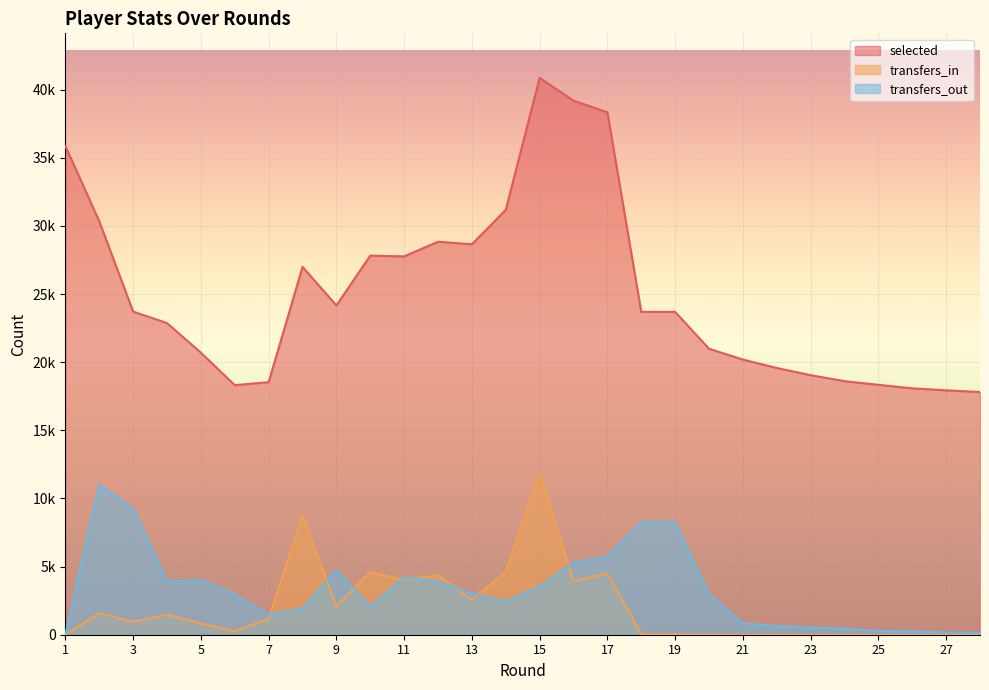

True or false: selected and transfers_out intersect in this chart.

False